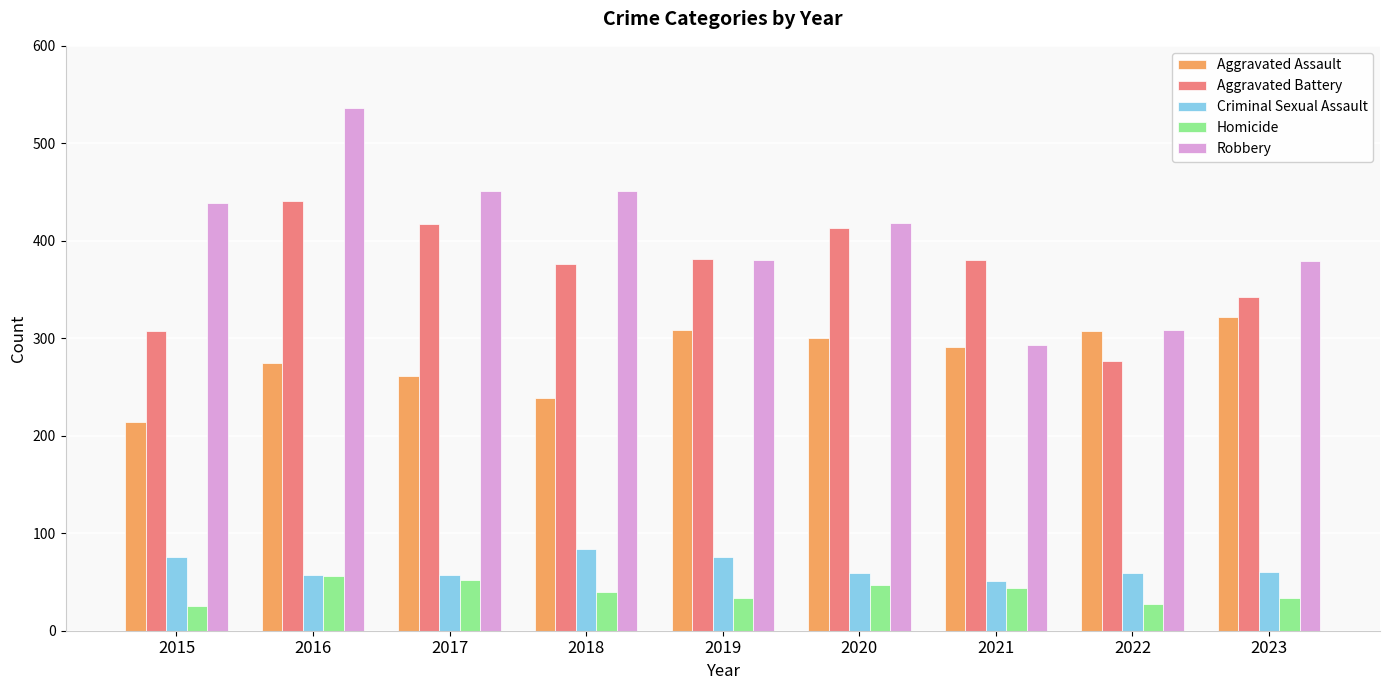

What is the average value of the Criminal Sexual Assault series?

64